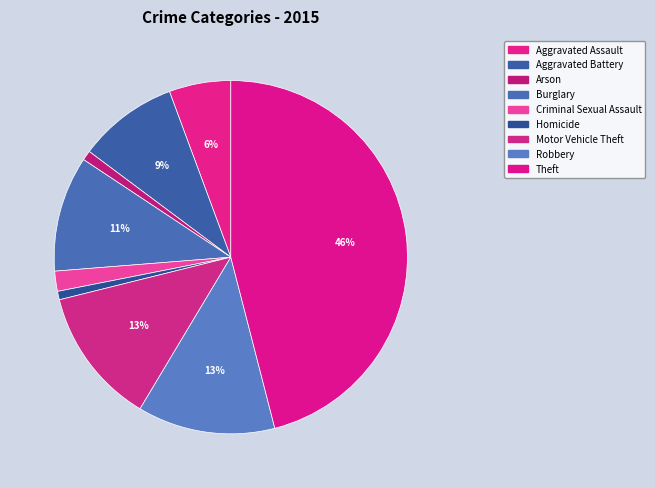

The Robbery slice represents 13% of the pie. True or false?

True